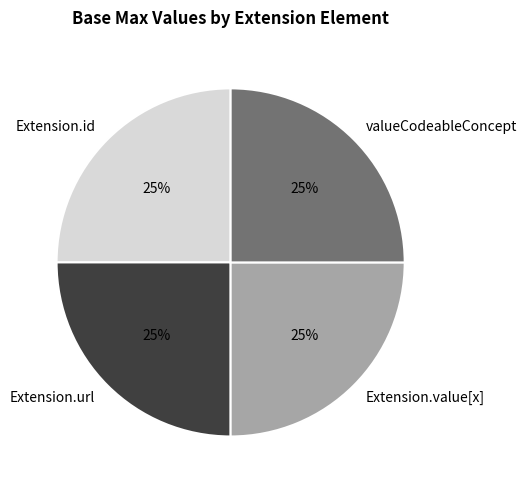

Does any single category account for the majority?

No